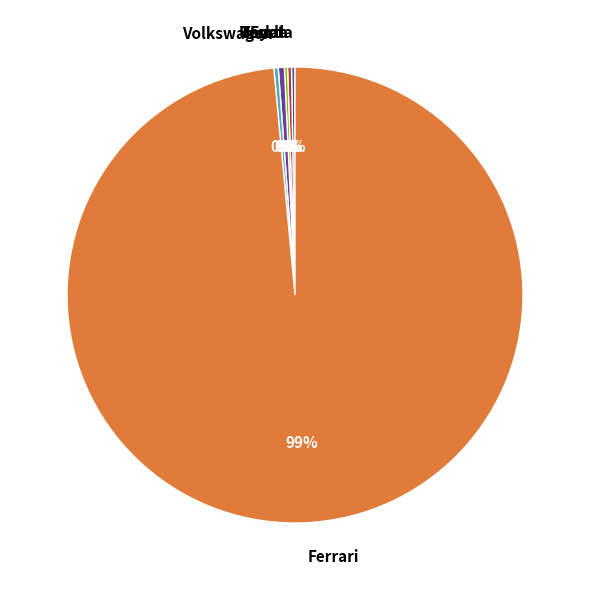

What is the largest slice in the pie chart?

Ferrari